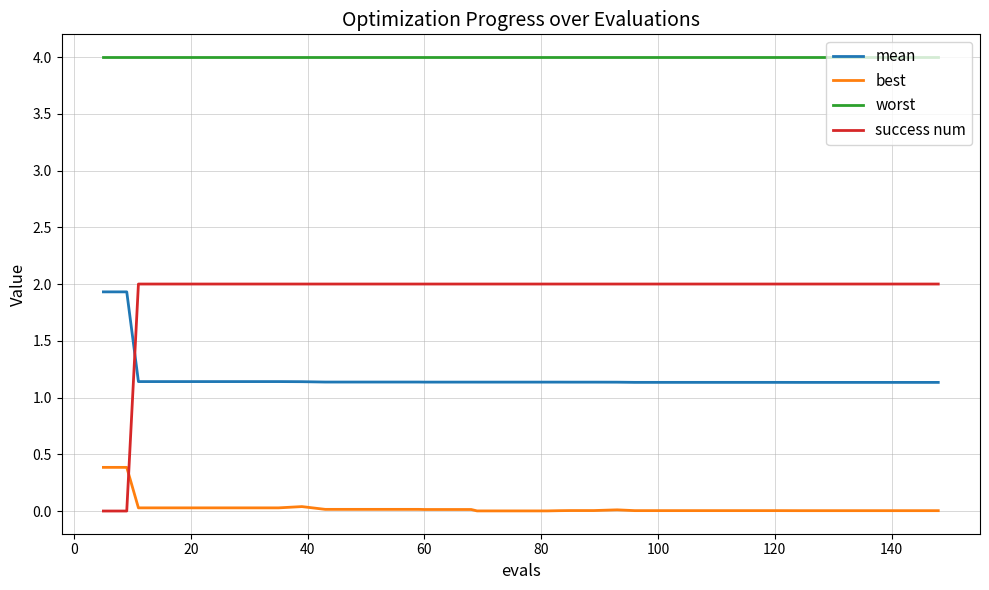

Rank the series by their average value, from highest to lowest.

worst, success num, mean, best